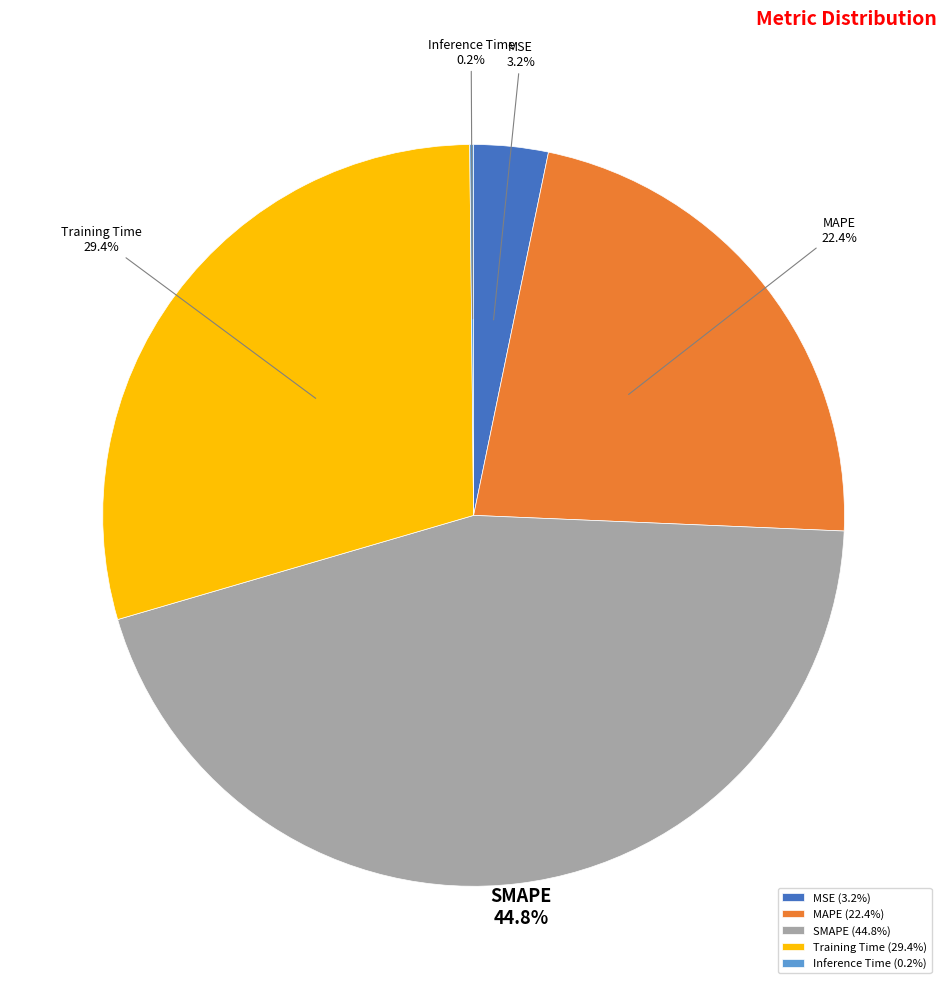

Which slice is the largest?

SMAPE